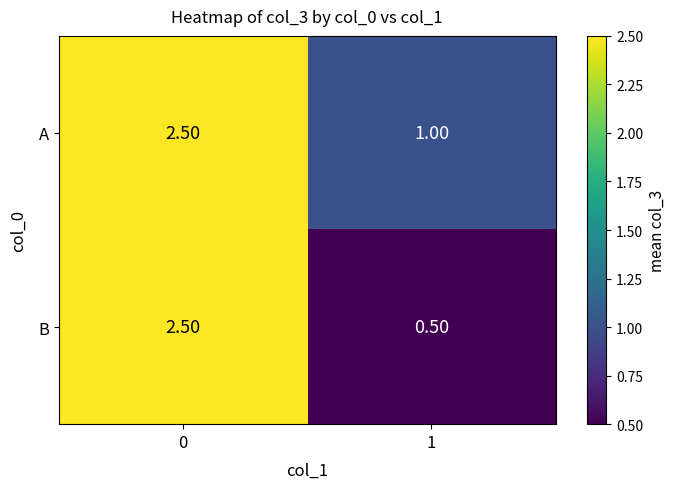

What is the sum of all B values?

3.0